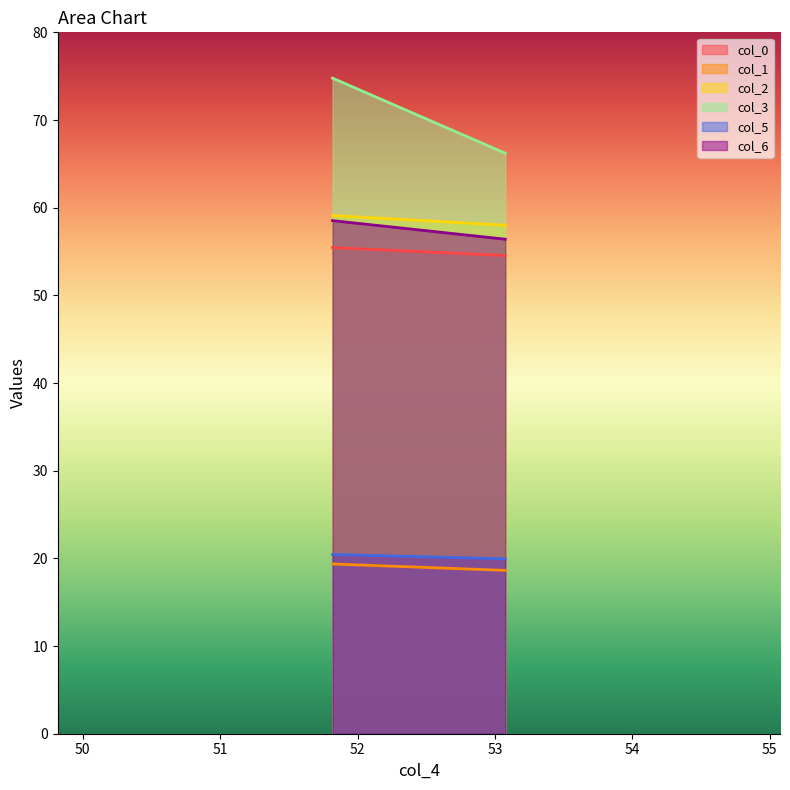

Rank the series at 53.07486889 from lowest to highest value.

col_1, col_5, col_0, col_6, col_2, col_3